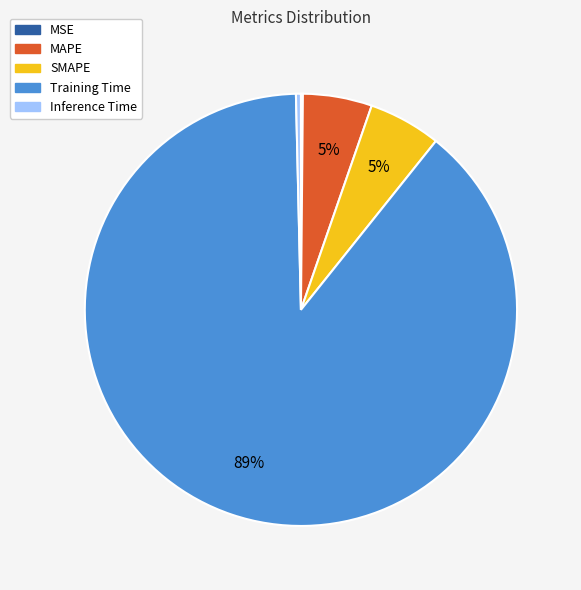

What percentage is the MAPE slice, to the nearest percent?

5%